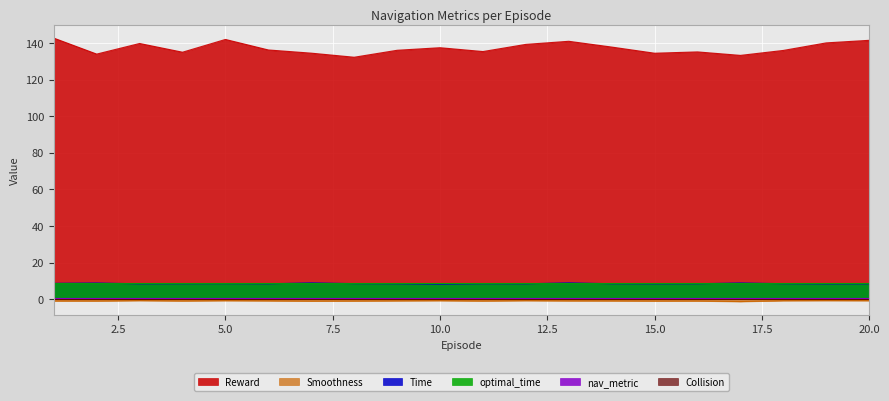

How many values in the Reward series are below 136?

10